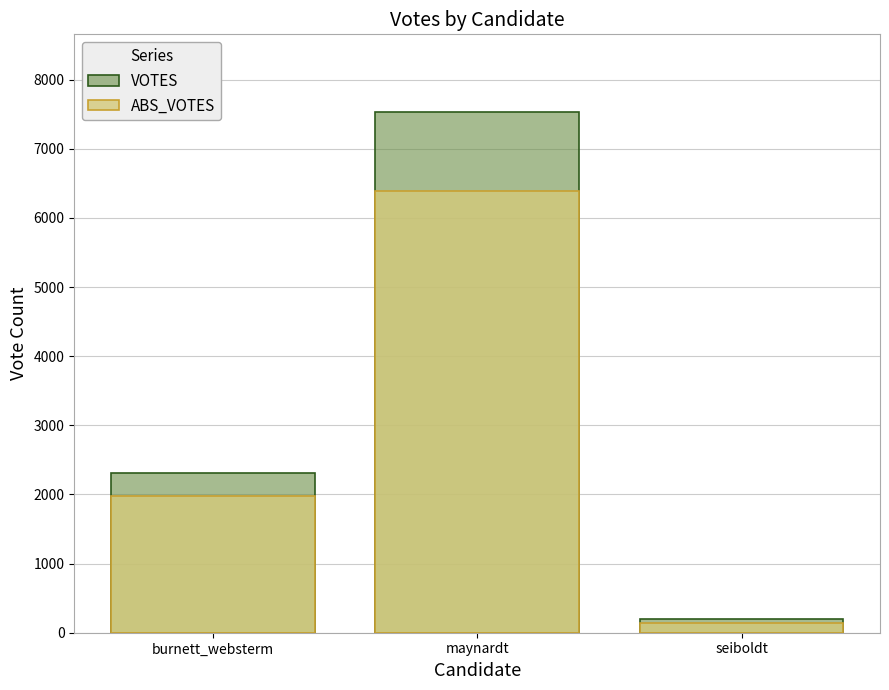

What is the label of the 3rd bar from the left?

seiboldt